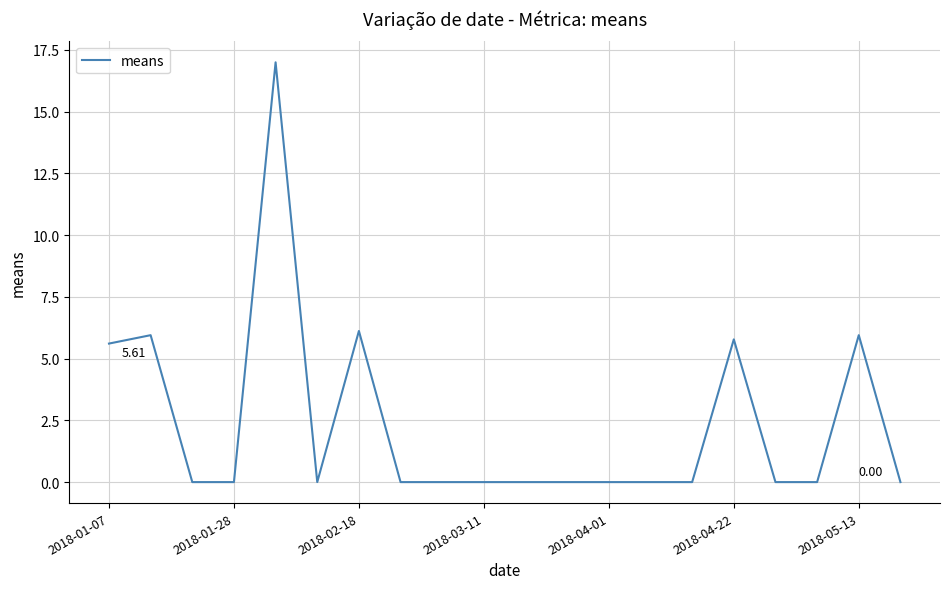

What is the difference between the maximum and minimum values?

17.0